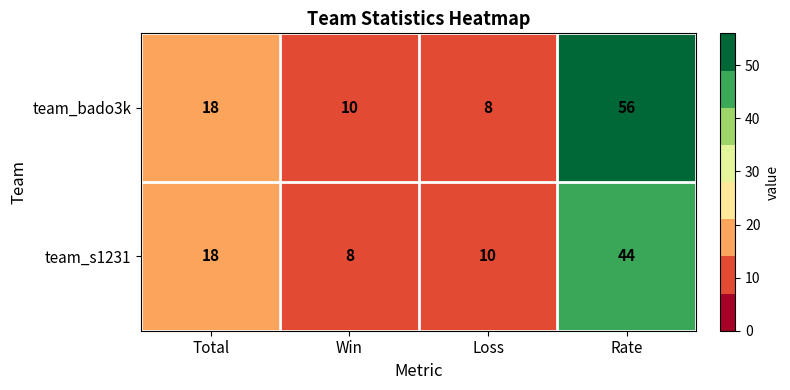

How many distinct data groups are displayed?

2